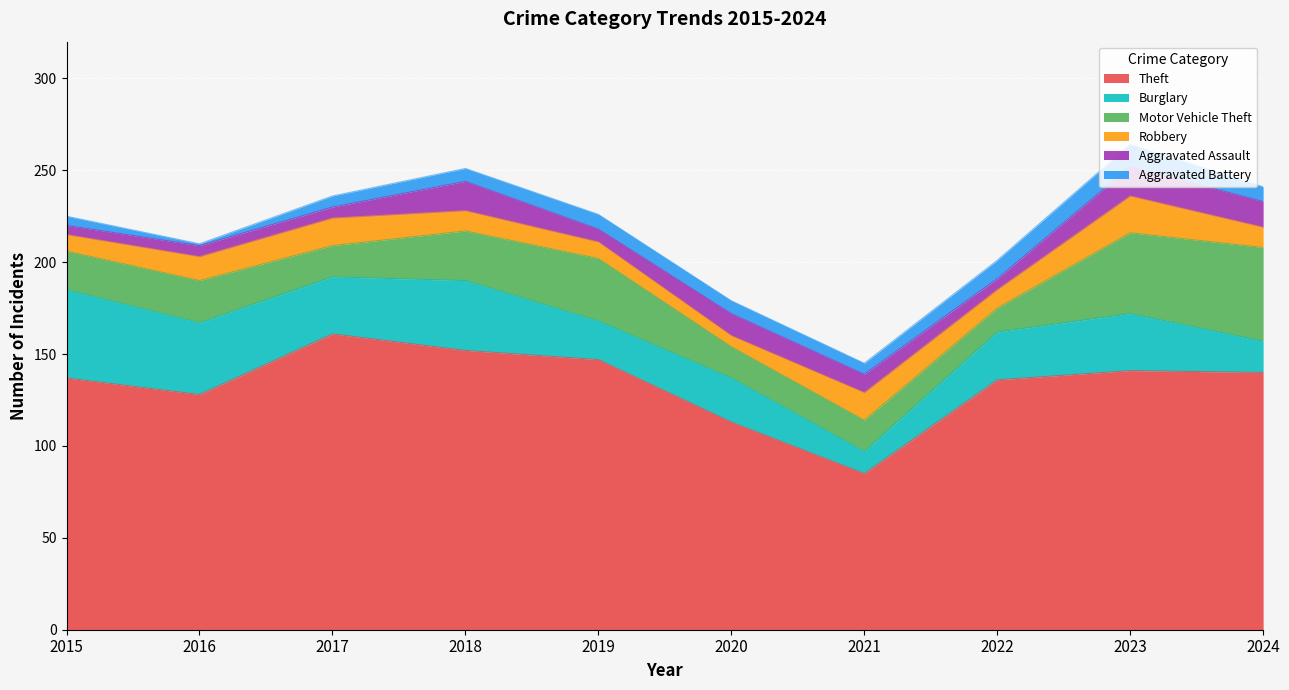

Which series has the widest spread of values?

Theft